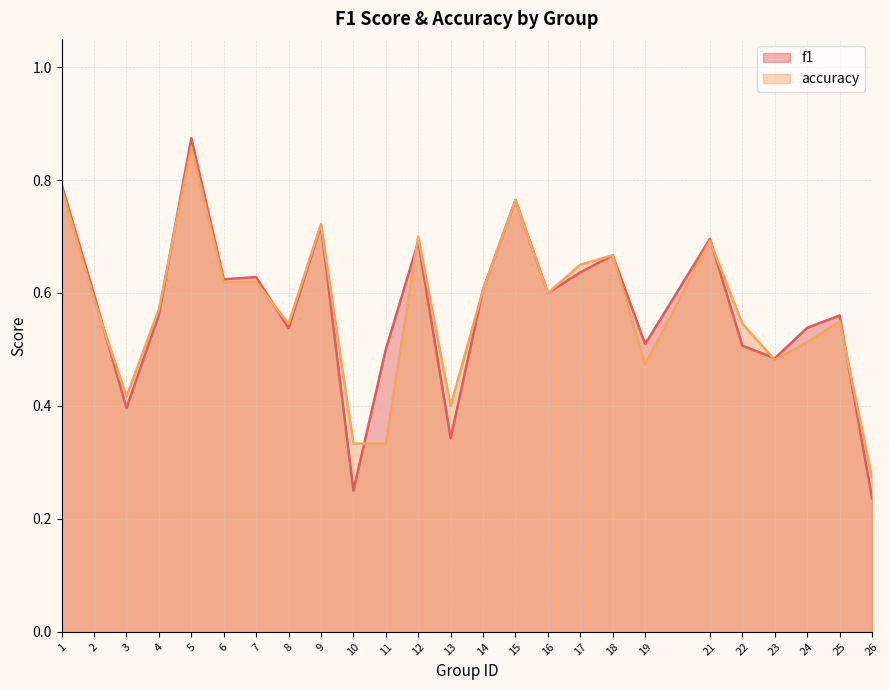

What is the average value of the f1 series?

0.6